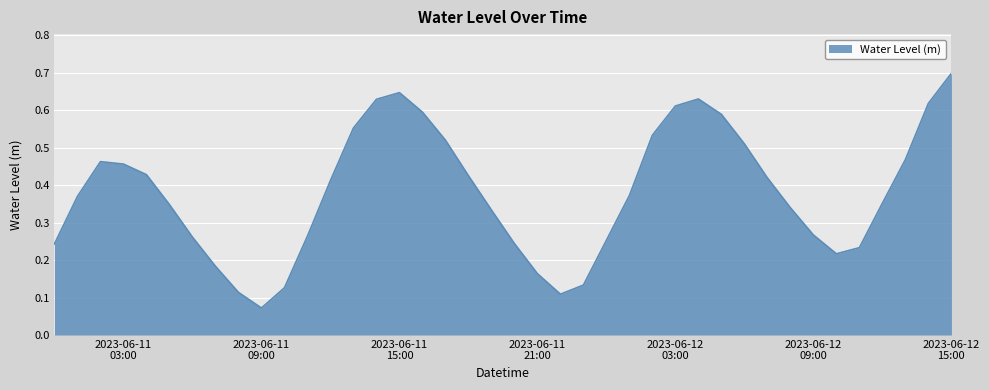

What is the sum of all values?

15.2